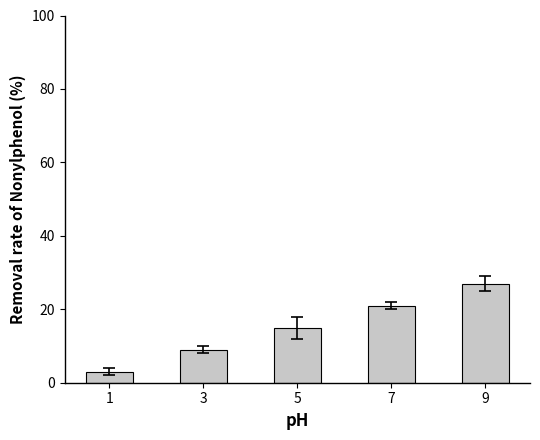

What value does the data have at 5, to the nearest 5?

15